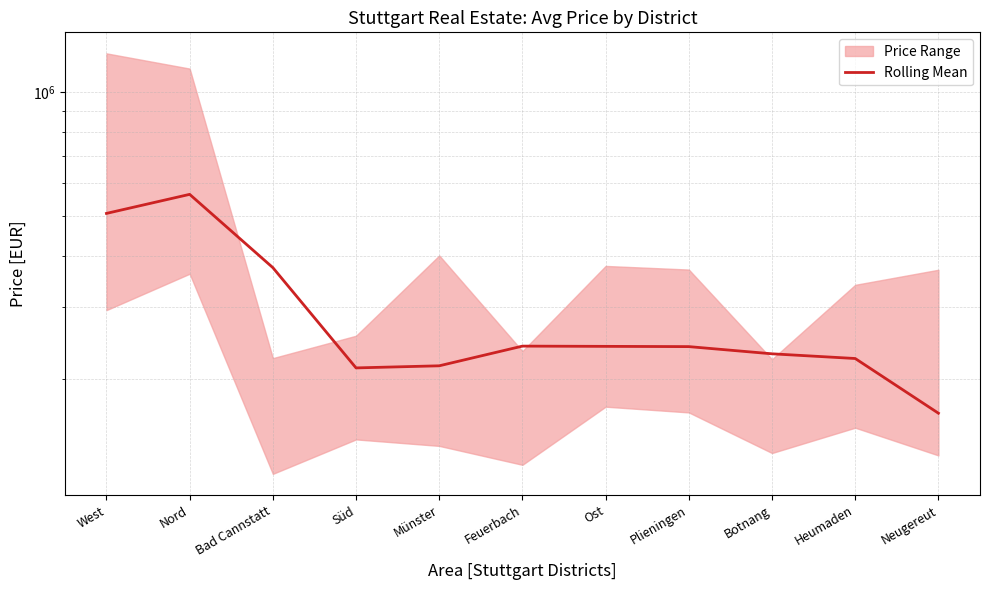

The chart shows a value of 240166.7 at Plieningen. True or false?

True